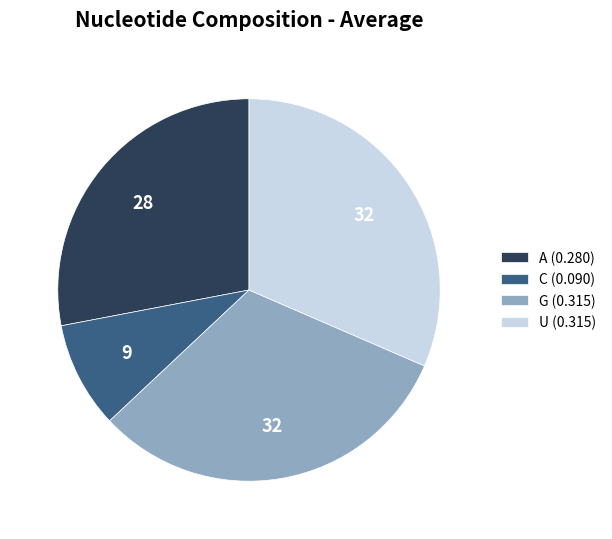

Is the sum of G (0.315) and C (0.090) greater than half?

No